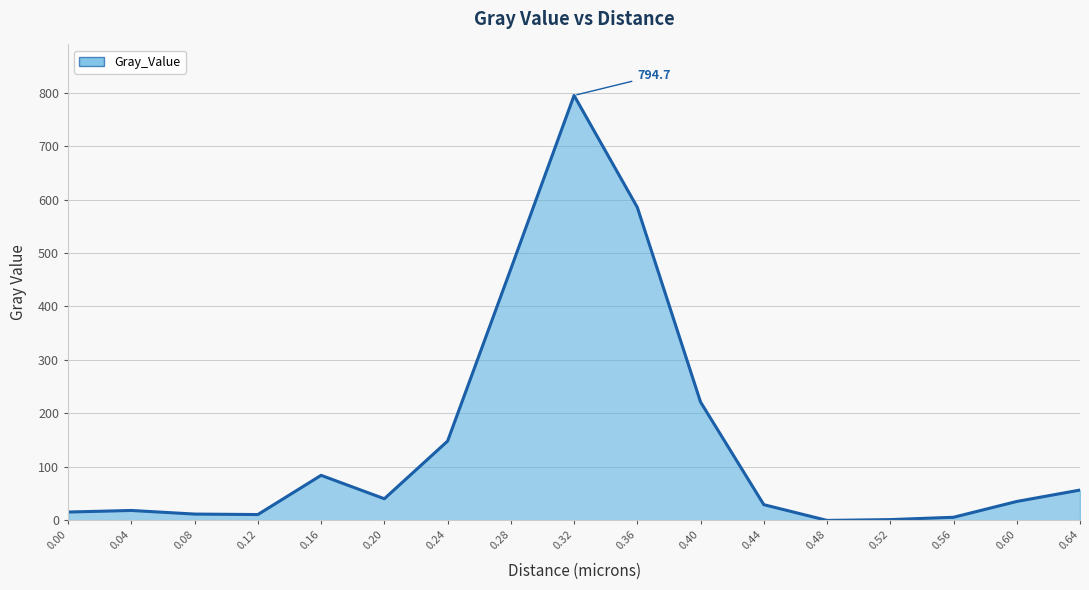

Is it true that the value at 0.28 is 205.6?

False